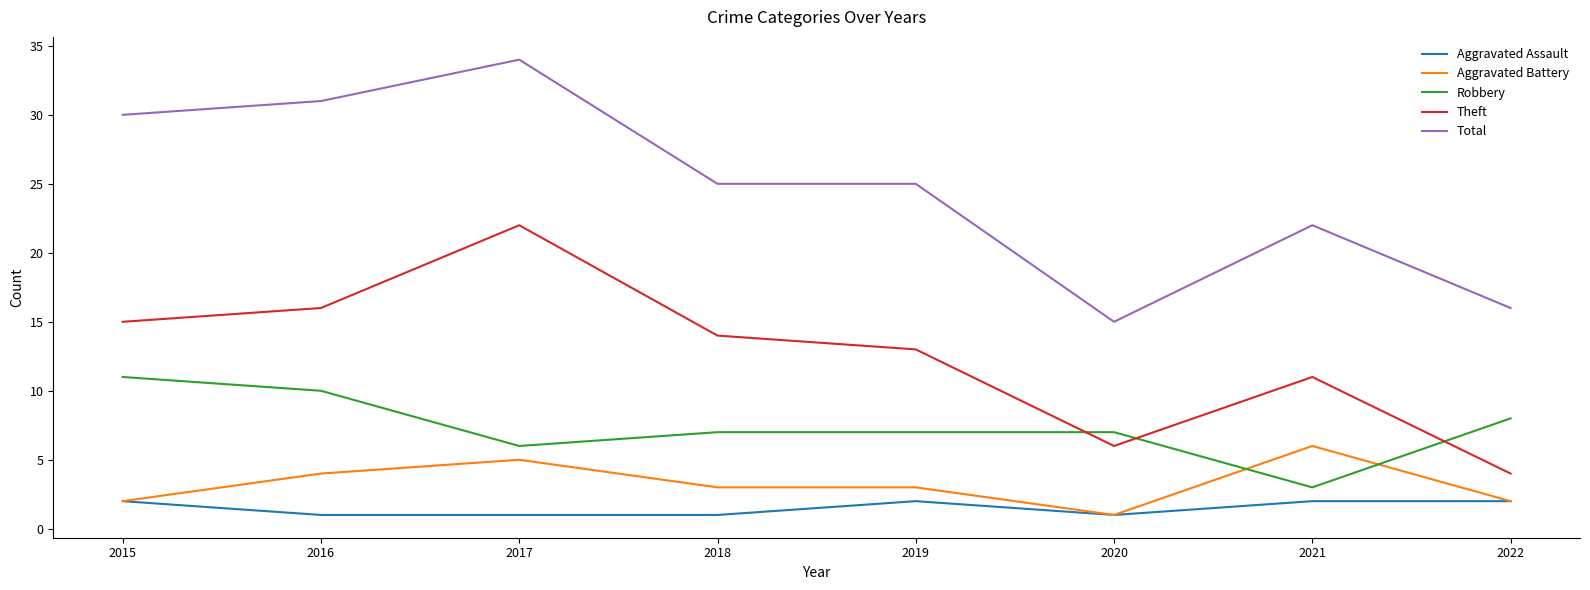

True or false: Robbery and Aggravated Battery cross at least once.

True